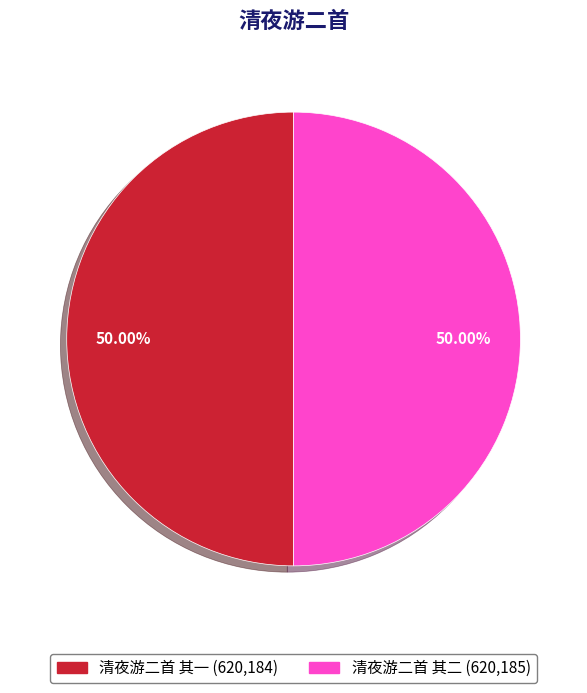

Approximately how many times larger is the value at 清夜游二首 其二 compared to 清夜游二首 其一?

1.0